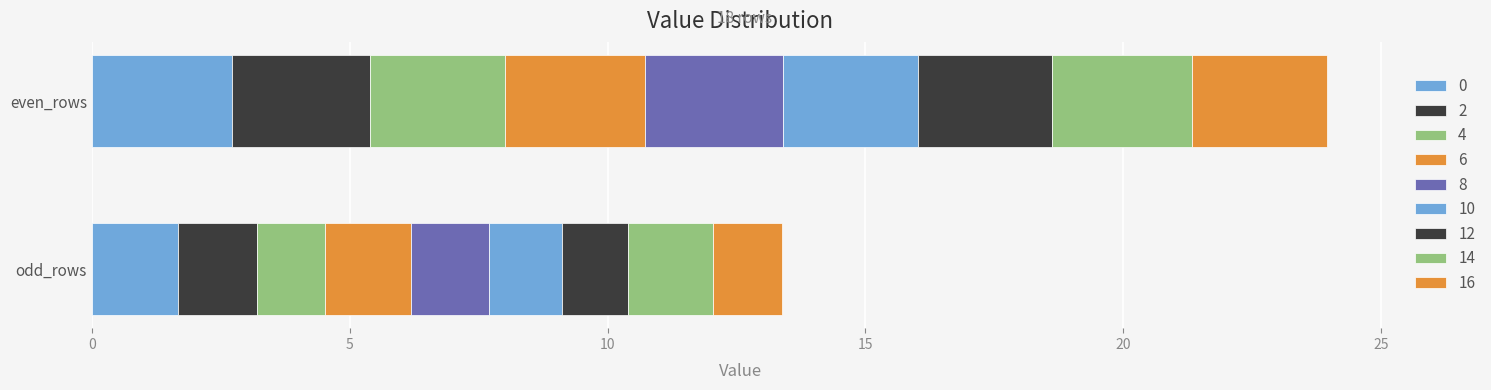

Is it true that odd_rows equals 0.9 at 14?

False